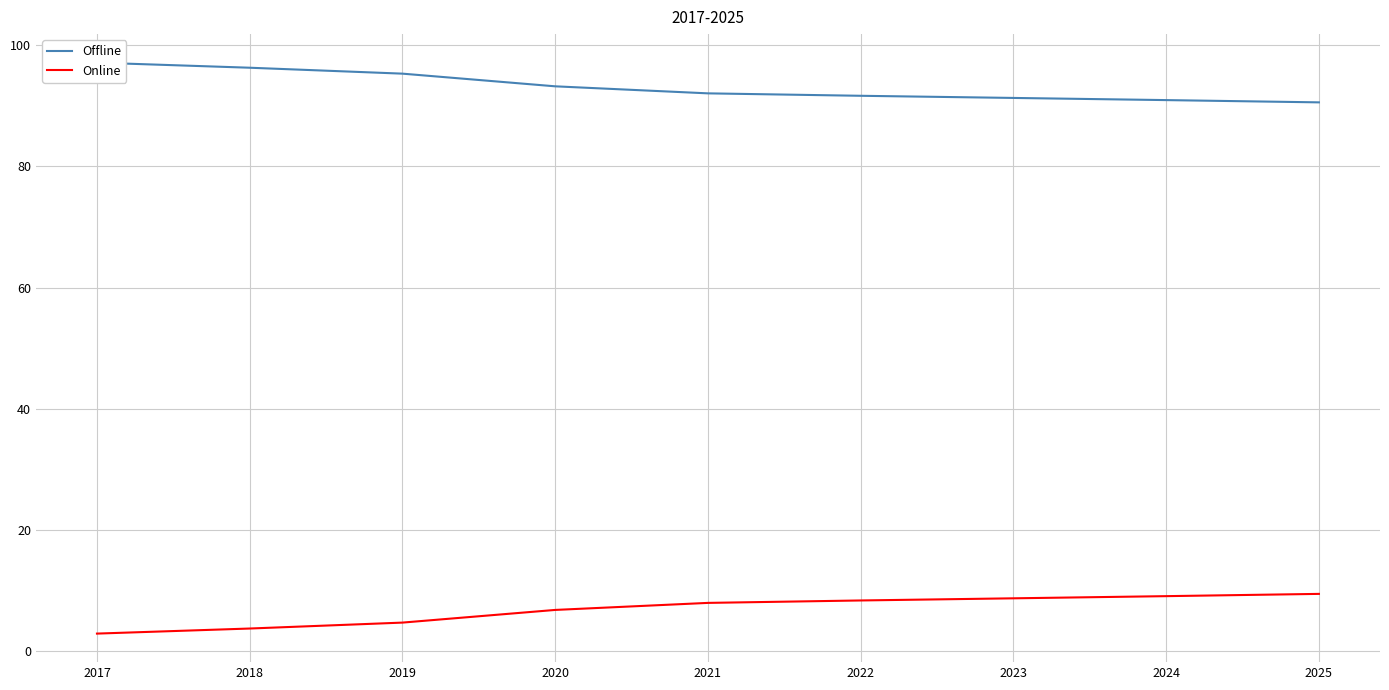

Rank the series by their maximum value, from lowest to highest.

Online, Offline